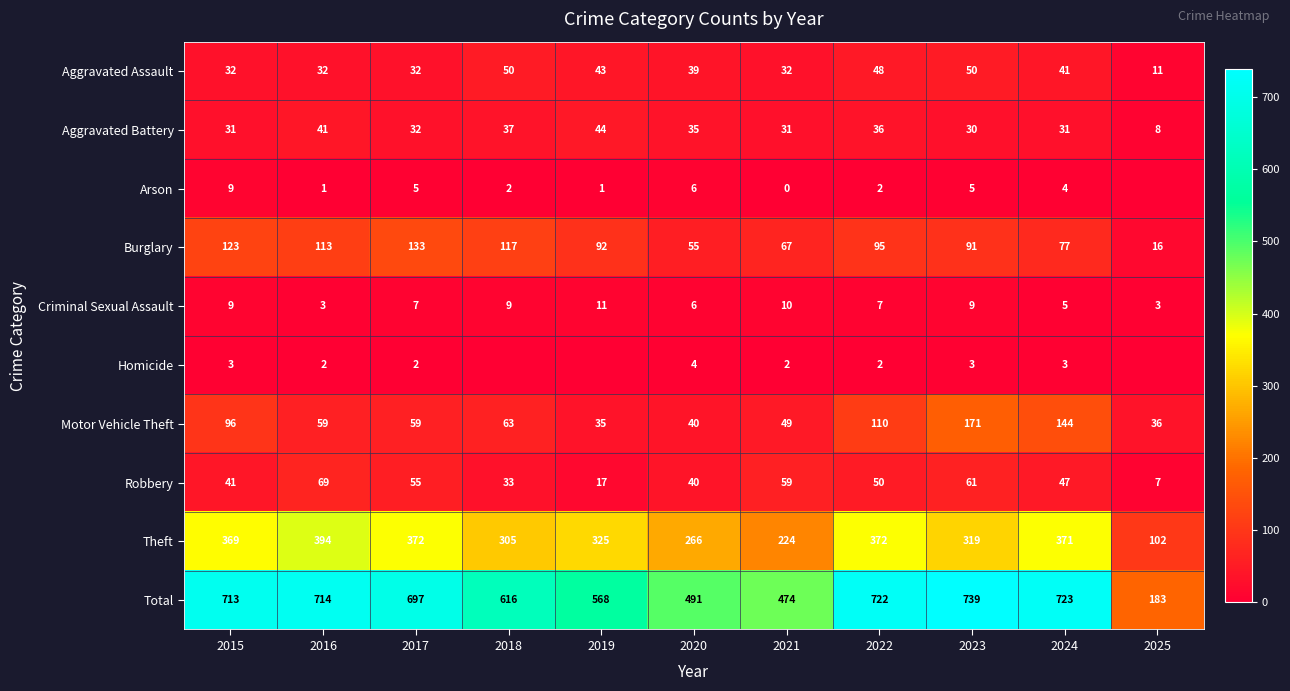

At which label does Burglary reach its minimum?

2025